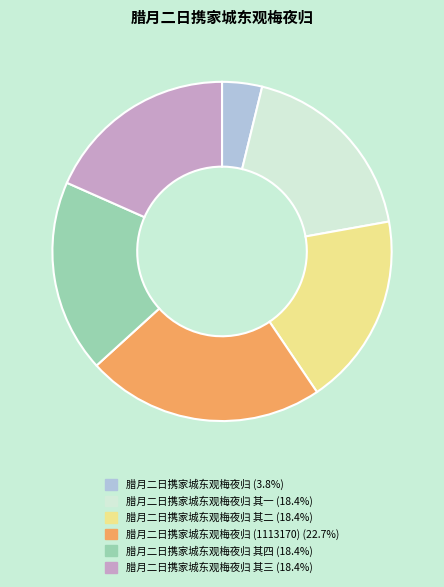

Does any single category account for the majority?

No